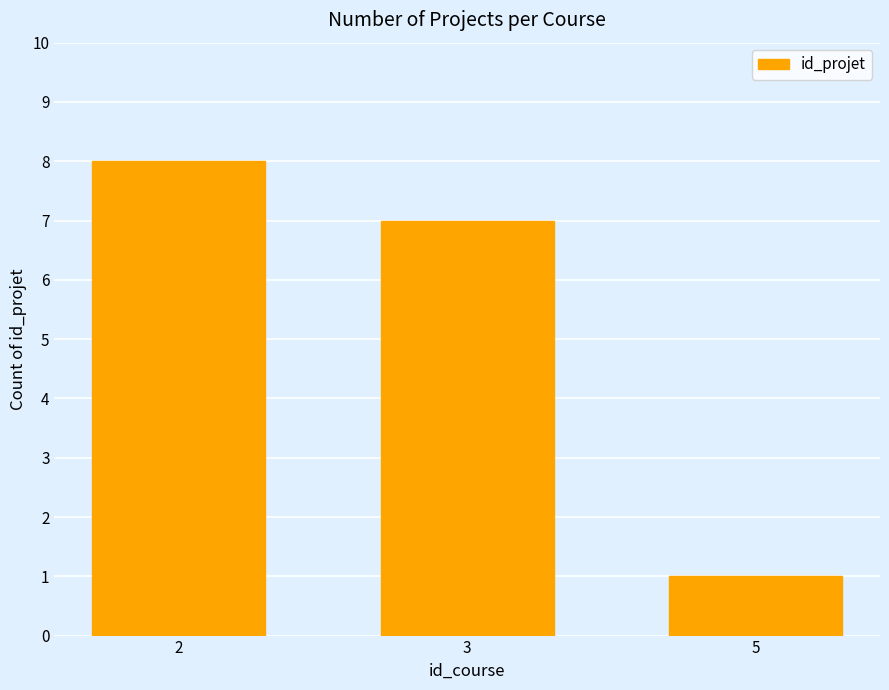

Reading left to right, what are all the values shown in this chart?

8	7	1